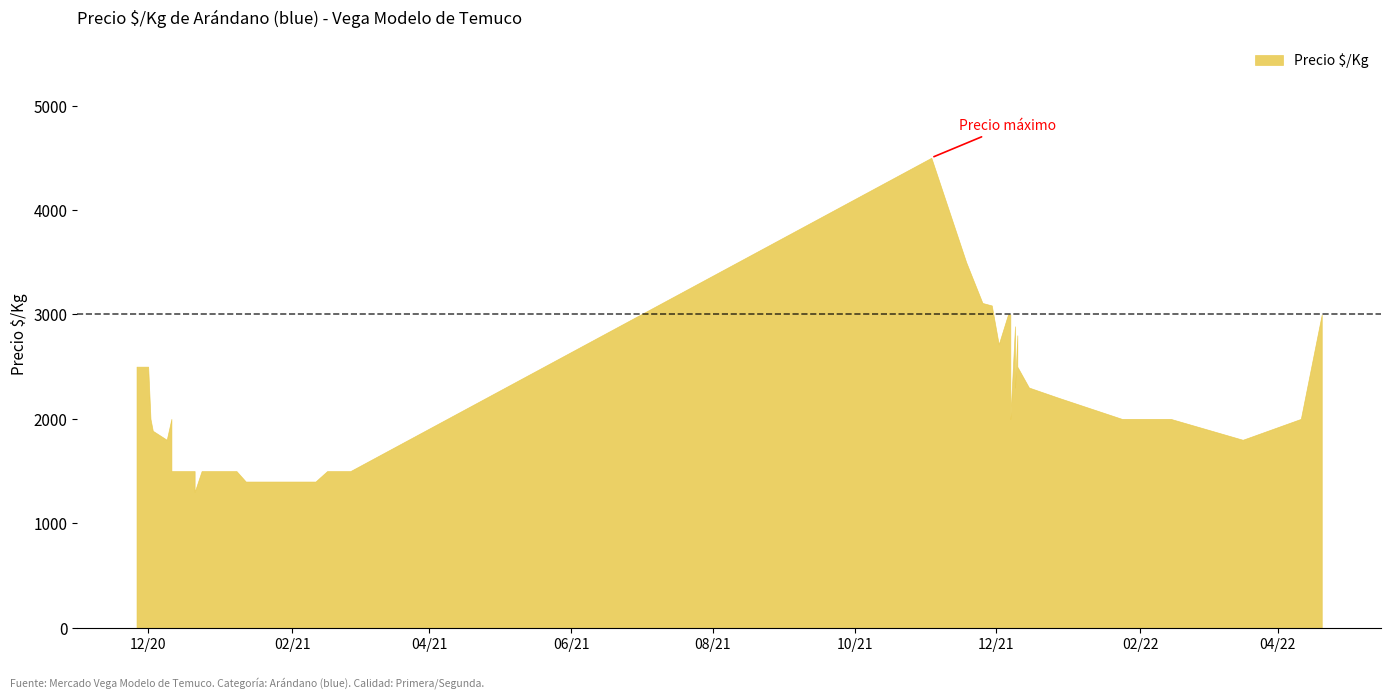

What is the label of the 18th point from the left?

2021-12-09